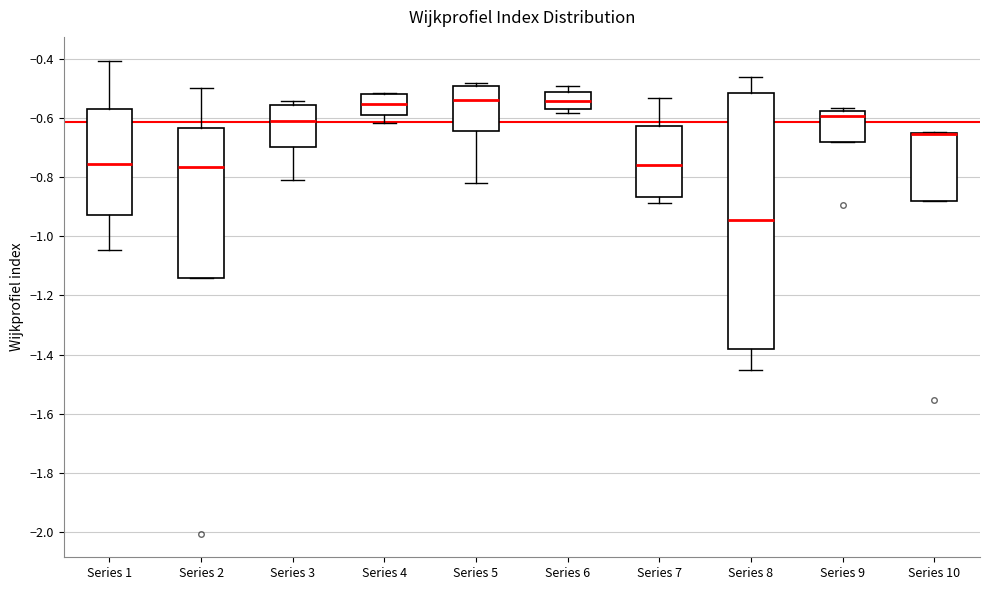

Reading left to right, read every box against the y-axis: the position of its median line, the range the box covers, and the ends of its whiskers. The values are not printed on the chart, so give them approximately, as read against the axis.

Series 1: median -0.76, box -0.92 to -0.56, whiskers -1.04 to -0.40
Series 2: median -0.76, box -1.14 to -0.64, whiskers -1.14 to -0.50
Series 3: median -0.62, box -0.70 to -0.56, whiskers -0.82 to -0.54
Series 4: median -0.56, box -0.60 to -0.52, whiskers -0.62 to -0.52 (just above the box's upper edge)
Series 5: median -0.54, box -0.64 to -0.50, whiskers -0.82 to -0.48
Series 6: median -0.54, box -0.58 to -0.52, whiskers -0.58 (just below the box's lower edge) to -0.50
Series 7: median -0.76, box -0.86 to -0.62, whiskers -0.88 to -0.54
Series 8: median -0.94, box -1.38 to -0.52, whiskers -1.46 to -0.46
Series 9: median -0.60, box -0.68 to -0.58, whiskers -0.68 to -0.56
Series 10: median -0.66 (drawn on the box's upper edge), box -0.88 to -0.66, whiskers -0.88 to -0.64